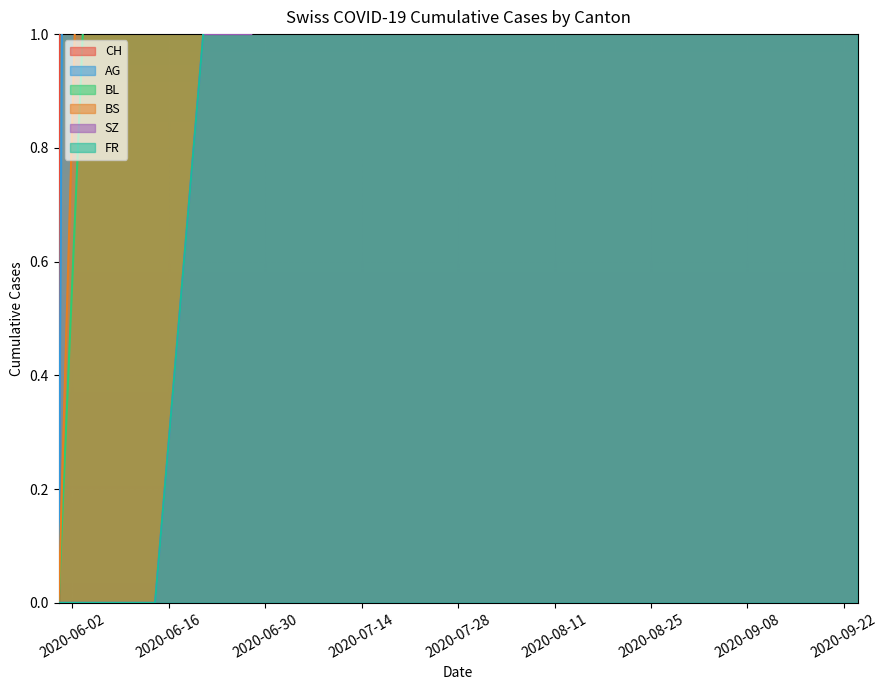

True or false: FR and BL cross at least once.

False